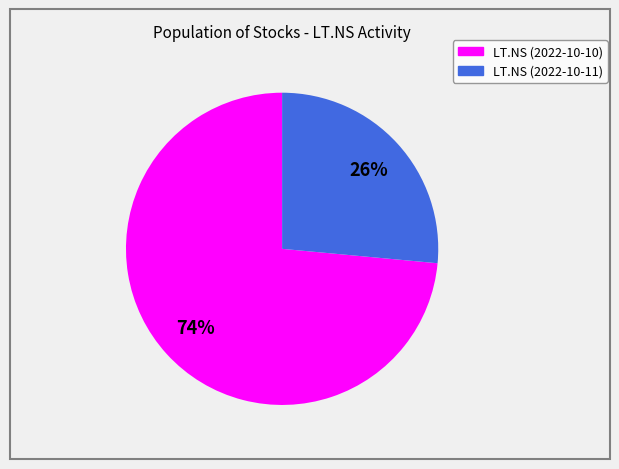

Which category has the smallest portion of the pie?

LT.NS (2022-10-11)